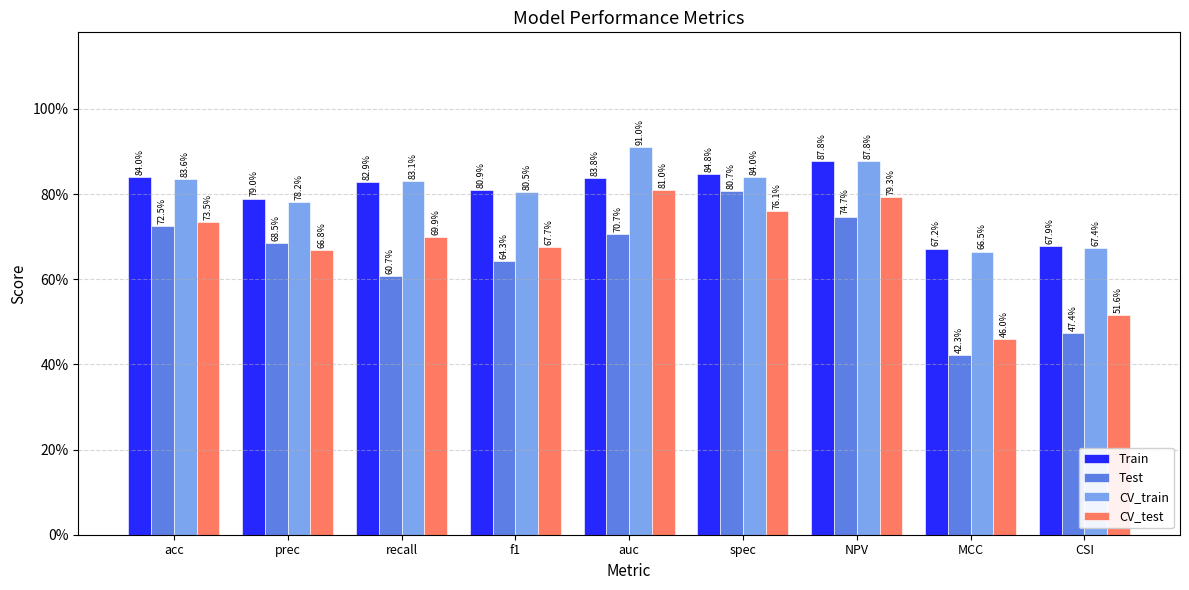

What is the difference between the CV_test values at MCC and NPV?

0.3